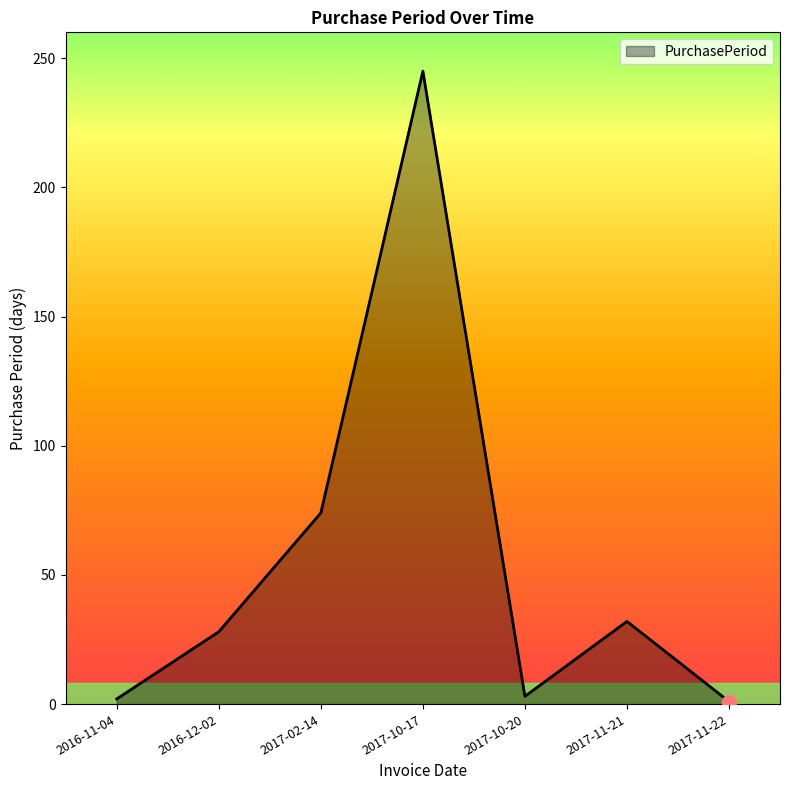

The value at 2017-02-14 is 124. True or false?

False